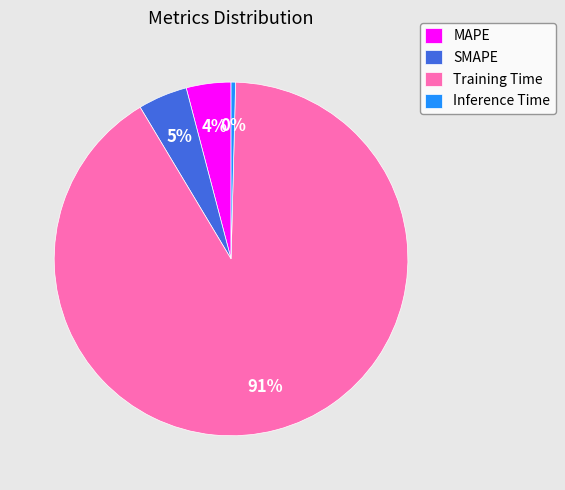

True or false: Training Time accounts for 99% of the total.

False